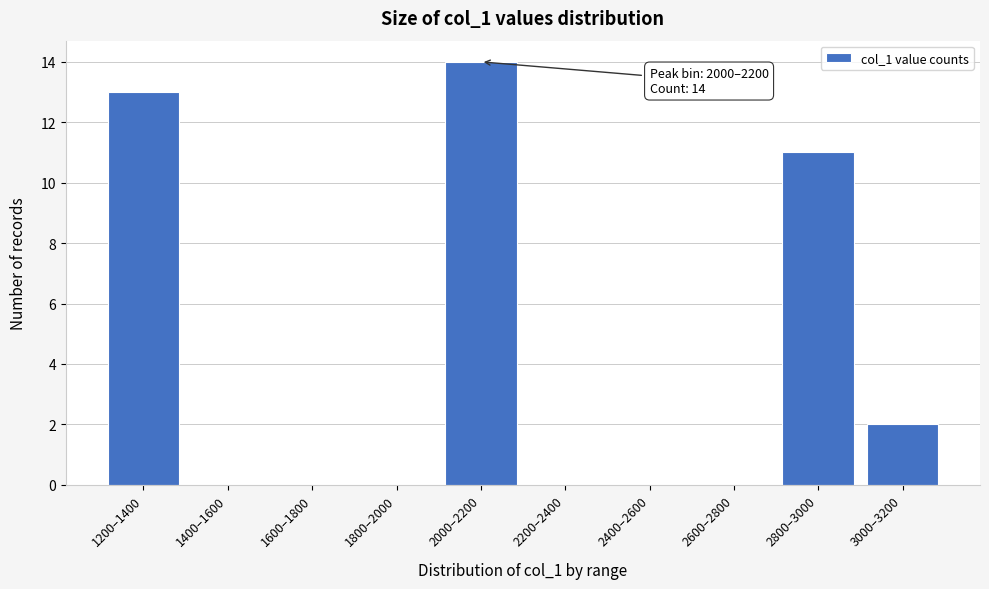

Reading left to right, list all the values displayed in this chart.

1200–1400=13	1400–1600=0	1600–1800=0	1800–2000=0	2000–2200=14	2200–2400=0	2400–2600=0	2600–2800=0	2800–3000=11	3000–3200=2